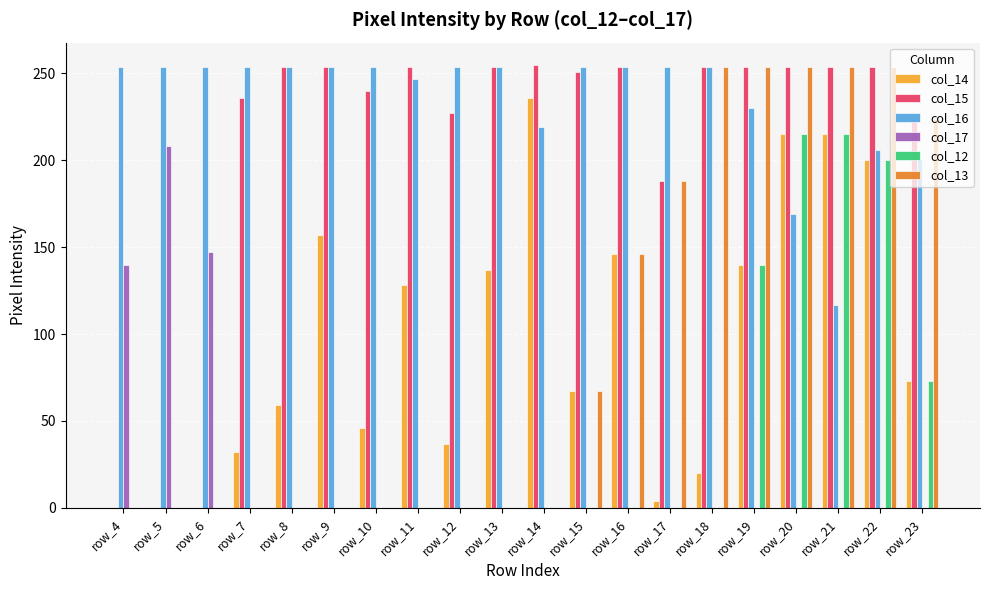

What is the sum of all col_17 values?

495